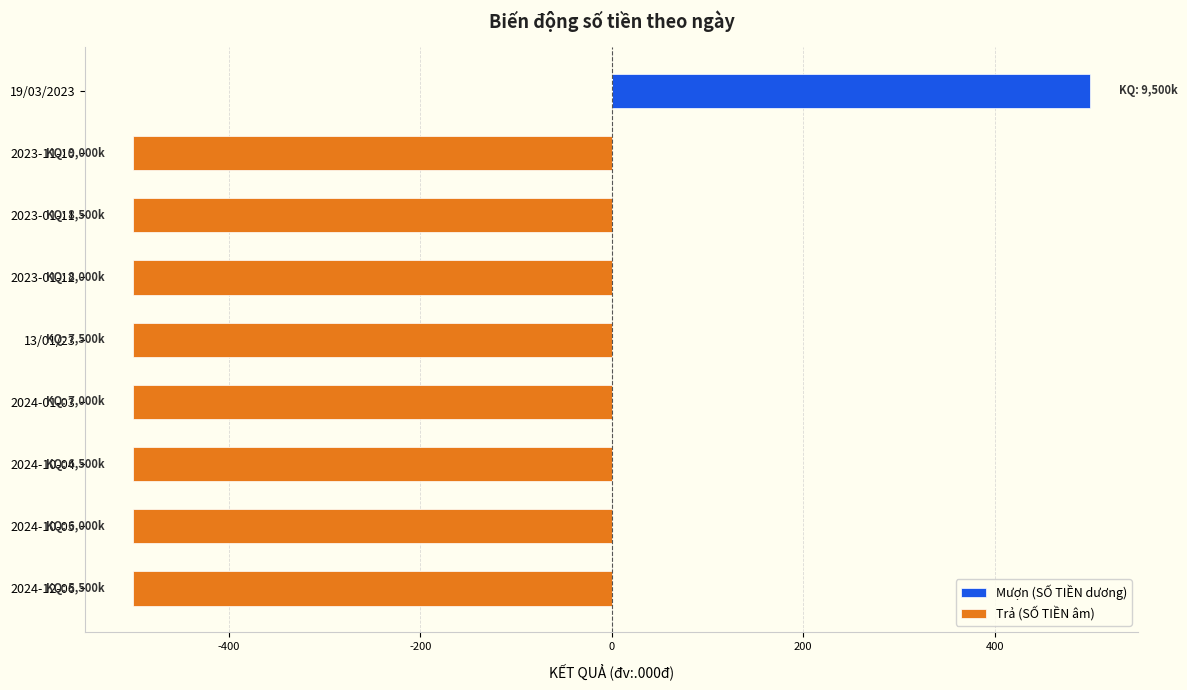

Is the value of Trả (SỐ TIỀN âm) at 2024-10-04 greater than the value of Mượn (SỐ TIỀN dương) at 2024-01-03?

No